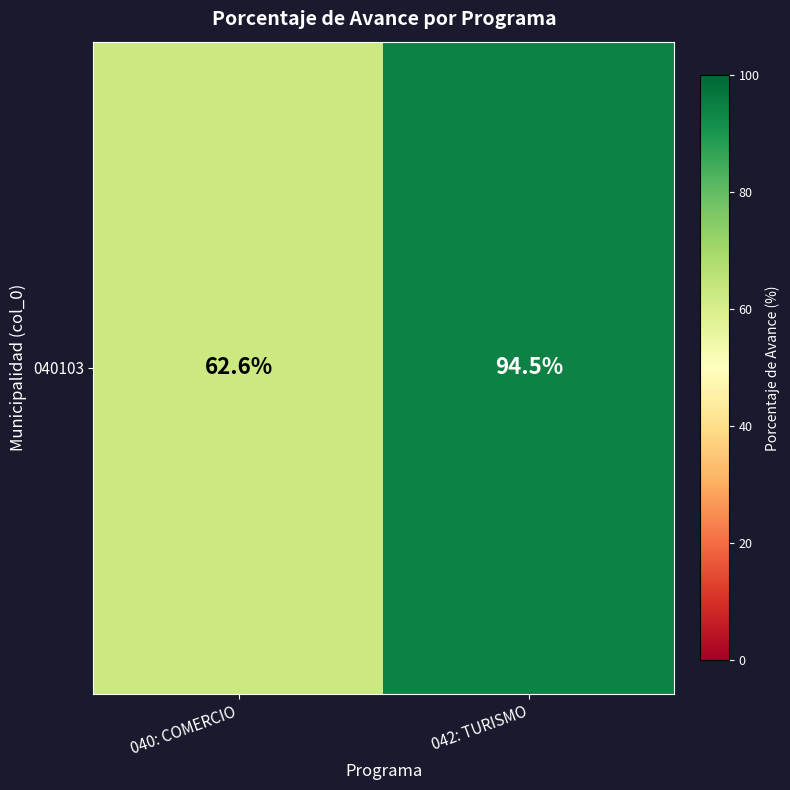

The chart shows a value of 94.5 at 042: TURISMO. True or false?

True